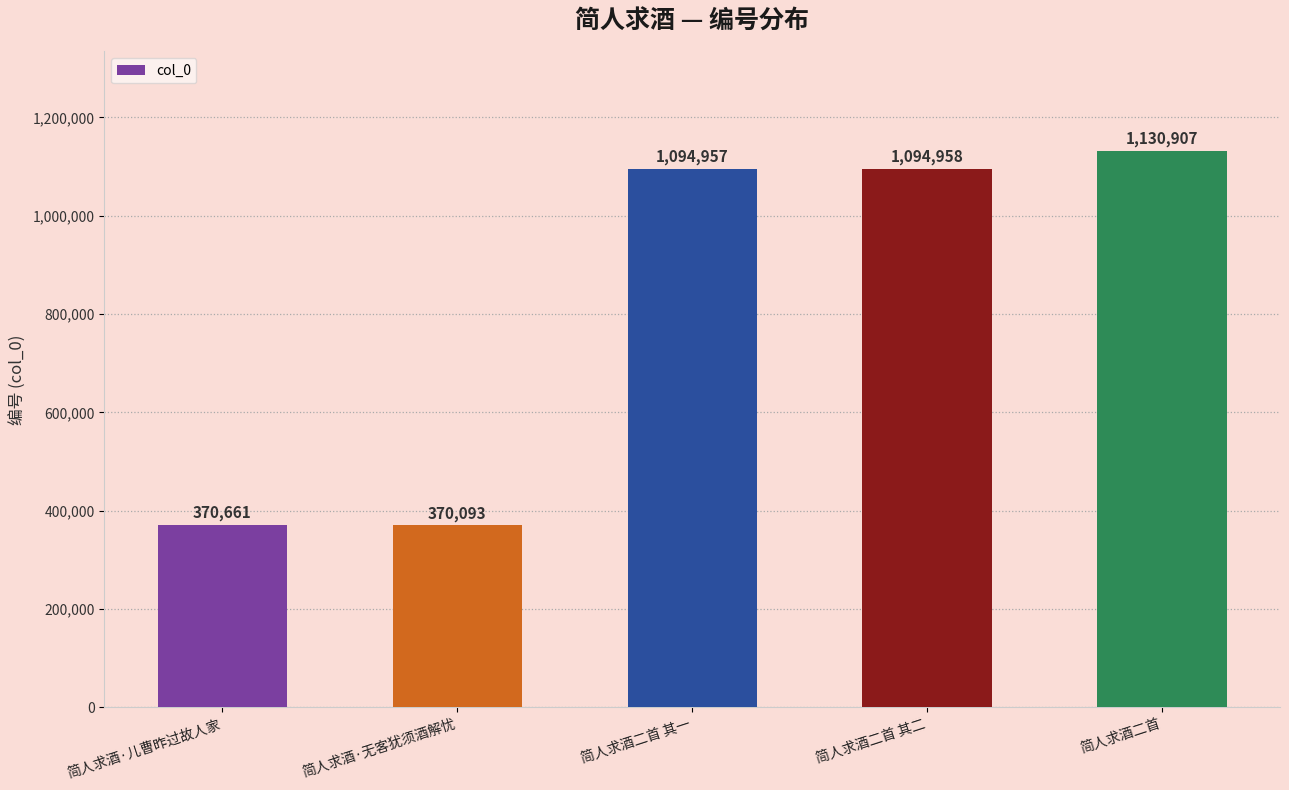

Does the chart contain stacked bars?

No